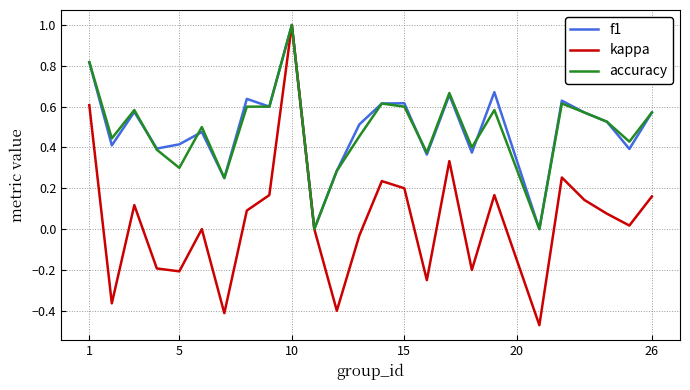

What is the highest value of the kappa series?

1.0